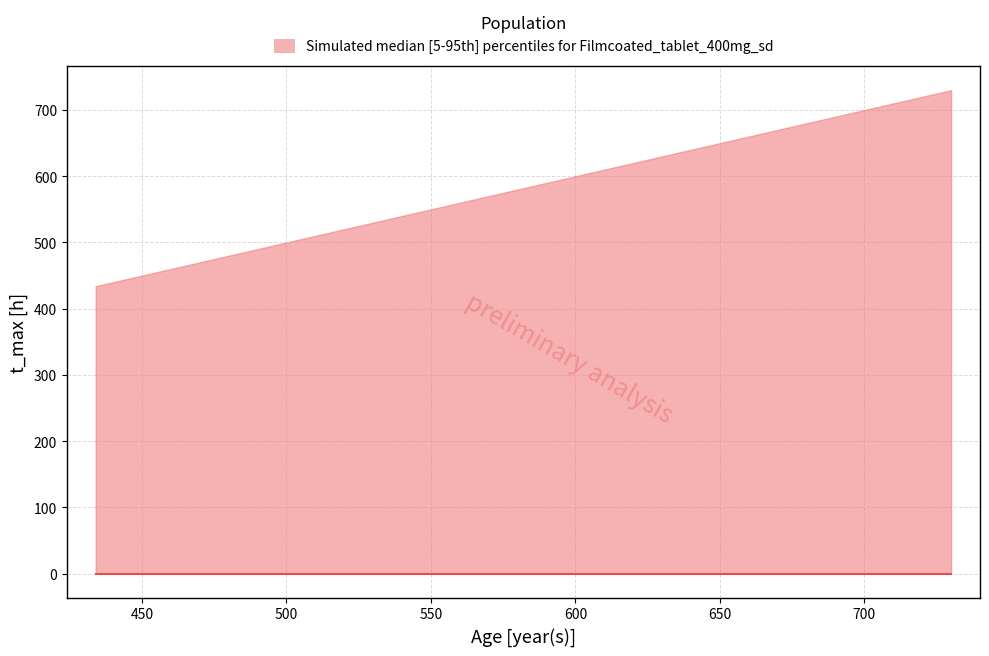

Is the value of lower at 434 greater than the value of median at 434?

No